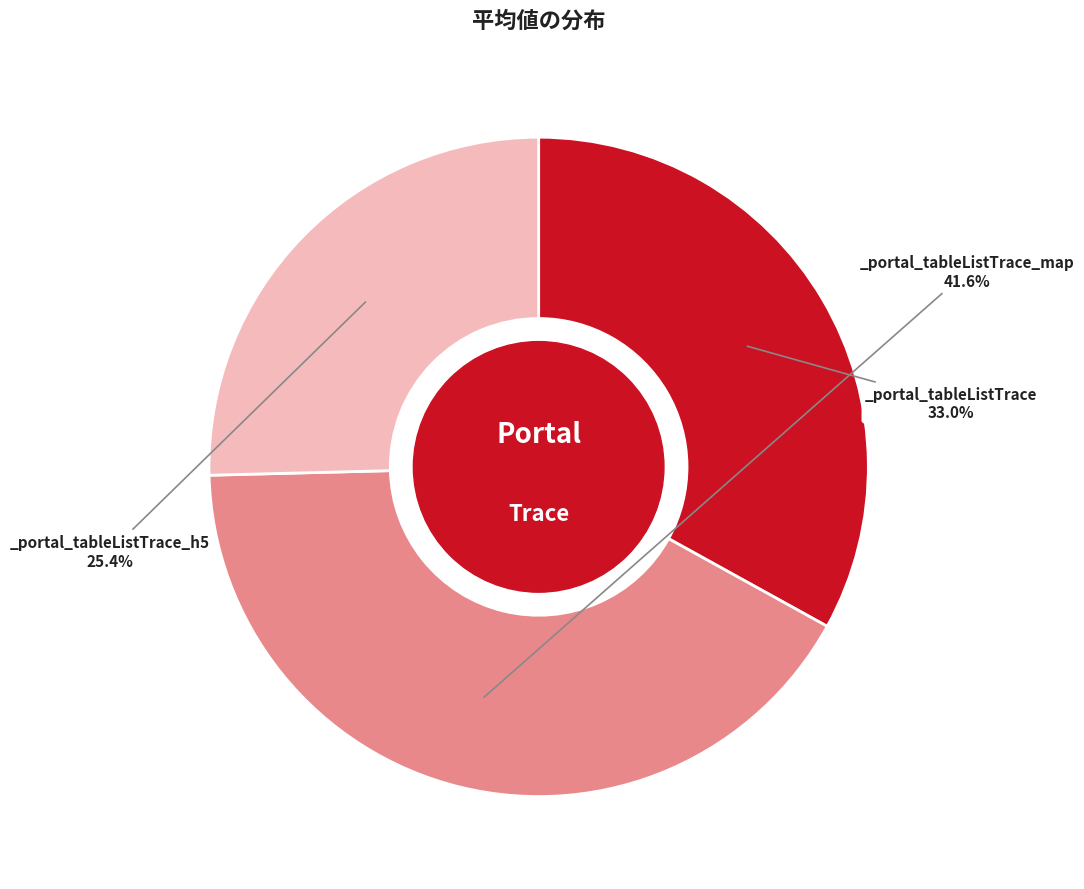

Is there any slice that represents more than half of the pie?

No